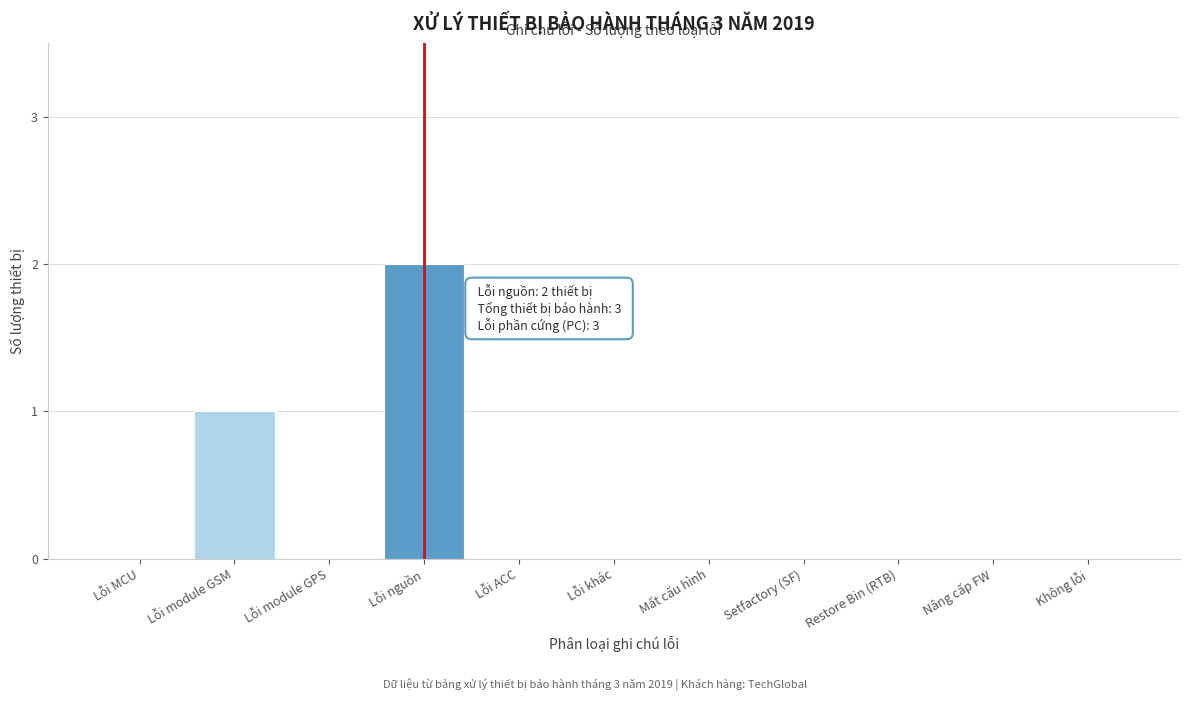

Reading left to right, transcribe all the data shown in this chart.

Lỗi MCU=0	Lỗi module GSM=1	Lỗi module GPS=0	Lỗi nguồn=2	Lỗi ACC=0	Lỗi khác=0	Mất cấu hình=0	Setfactory (SF)=0	Restore Bin (RTB)=0	Nâng cấp FW=0	Không lỗi=0